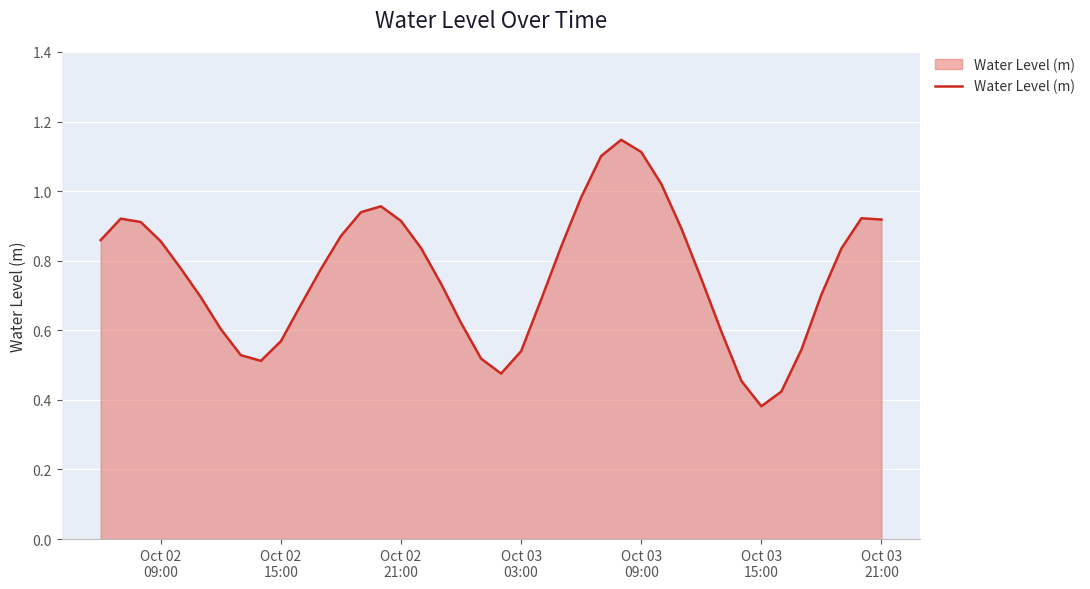

How many lines are shown in the chart?

1